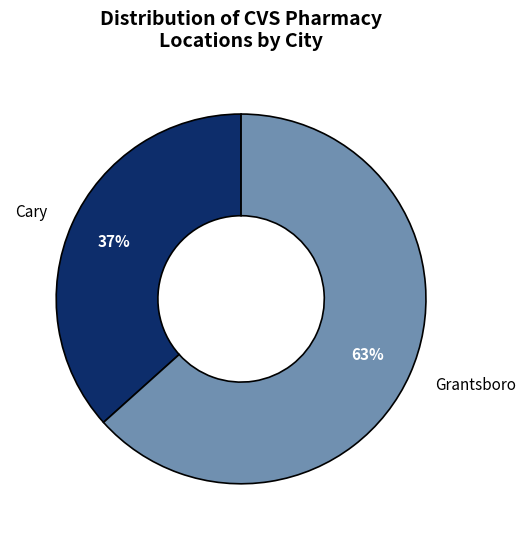

Approximately how many times larger is the value at Cary compared to Grantsboro?

0.6